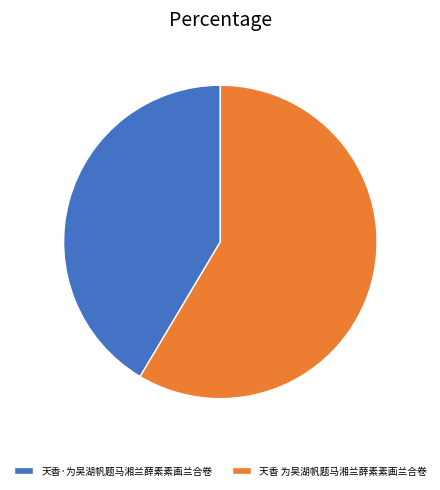

How many segments does this pie chart have?

2